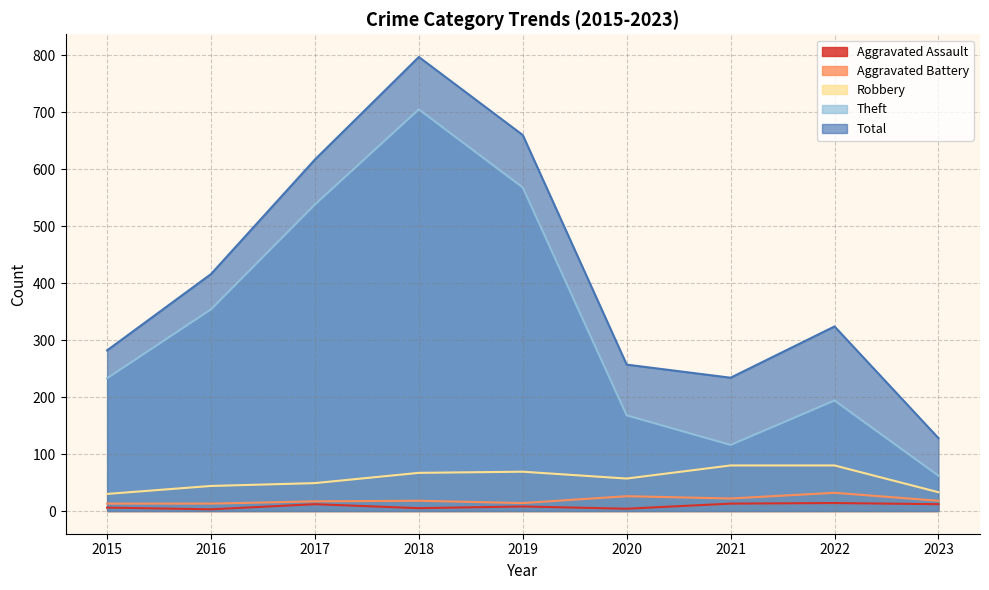

Reading right to left, list all the values displayed in this chart.

Aggravated Assault: 2023=12	2022=14	2021=13	2020=4	2019=8	2018=5	2017=12	2016=3	2015=6
Aggravated Battery: 2023=18	2022=32	2021=22	2020=26	2019=14	2018=18	2017=17	2016=13	2015=13
Robbery: 2023=33	2022=80	2021=80	2020=57	2019=69	2018=67	2017=49	2016=44	2015=30
Theft: 2023=62	2022=194	2021=116	2020=168	2019=568	2018=705	2017=538	2016=354	2015=233
Total: 2023=128	2022=324	2021=234	2020=257	2019=660	2018=797	2017=617	2016=416	2015=282